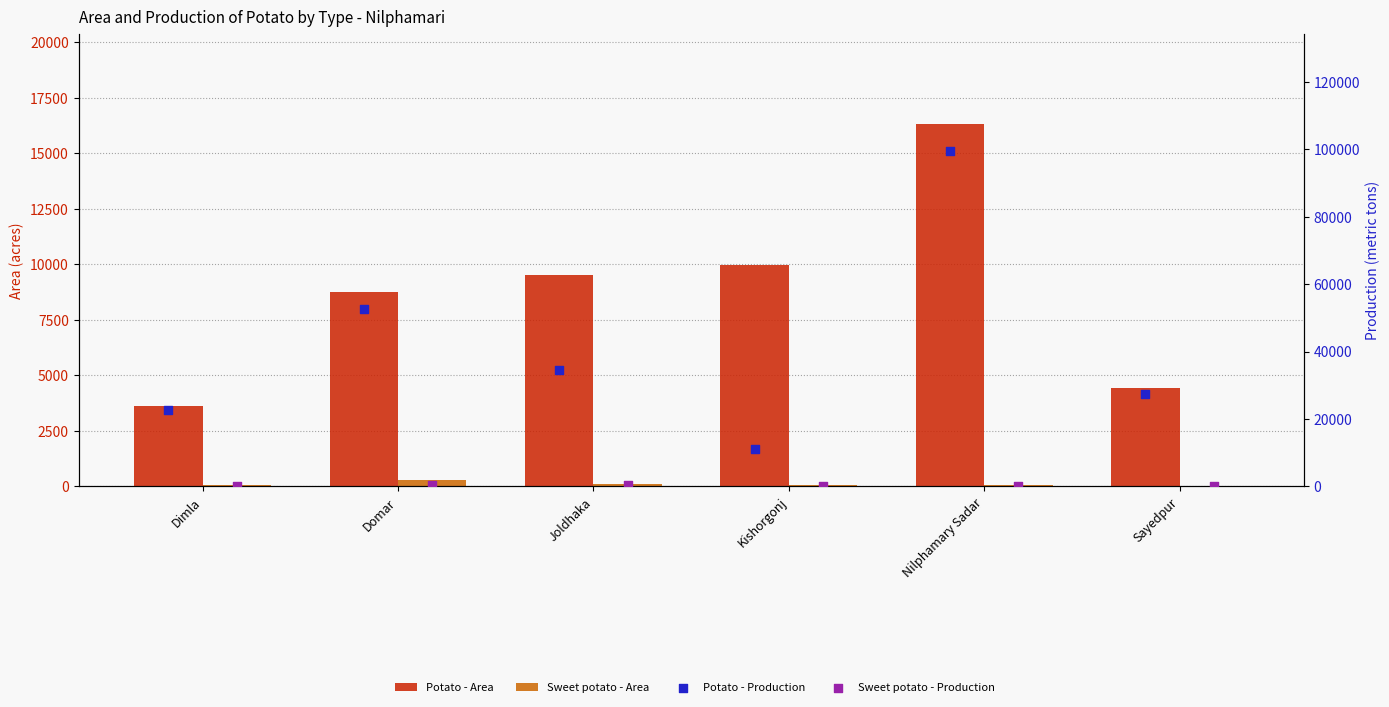

What are all the series names shown in the legend?

Potato - Area, Sweet potato - Area, Potato - Production, Sweet potato - Production